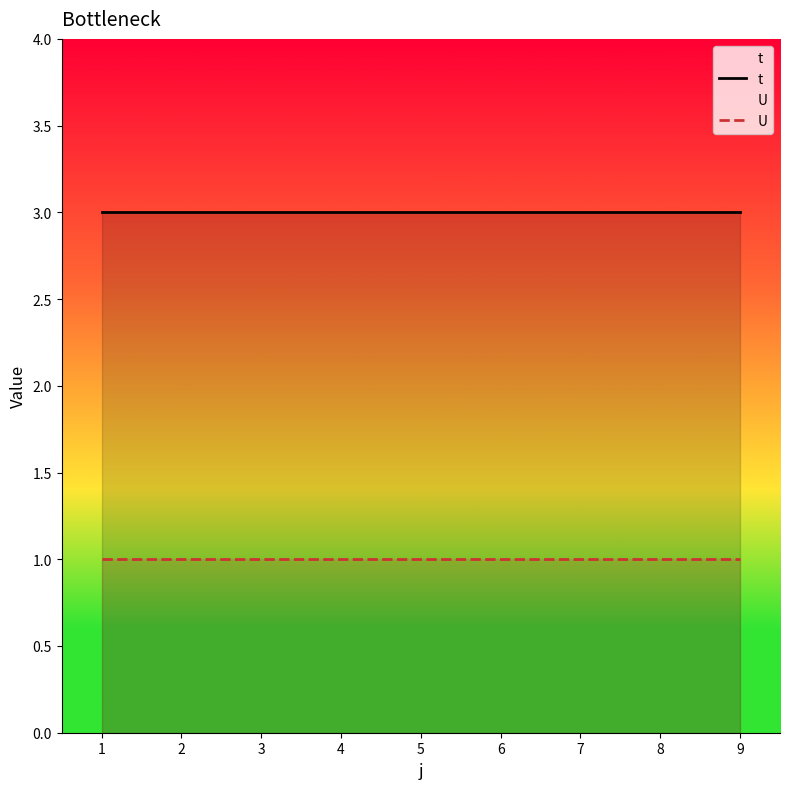

Which has a higher value, 3 or 1?

3